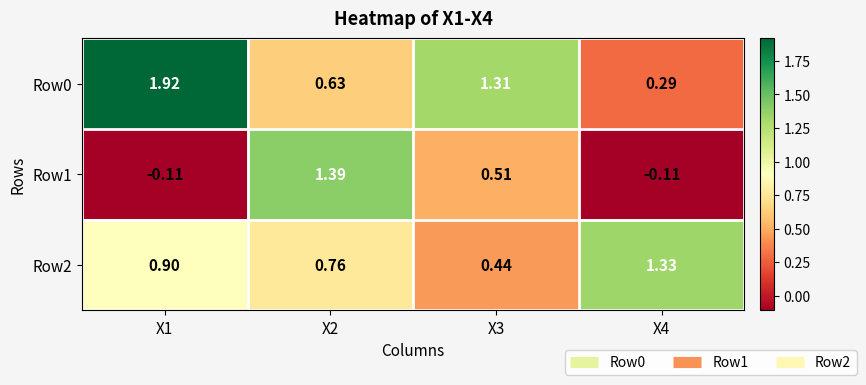

Is the value of Row2 at X4 greater than the value of Row0 at X4?

Yes